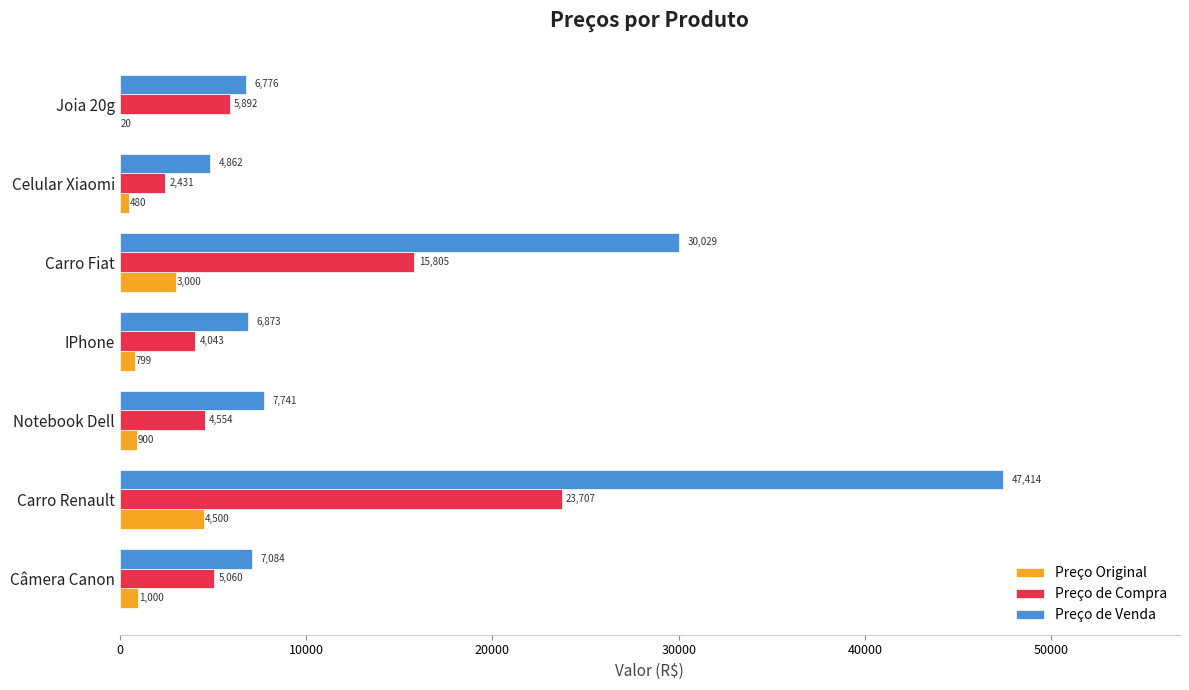

What is the approximate value of Preço Original at Carro Fiat?

3000.0